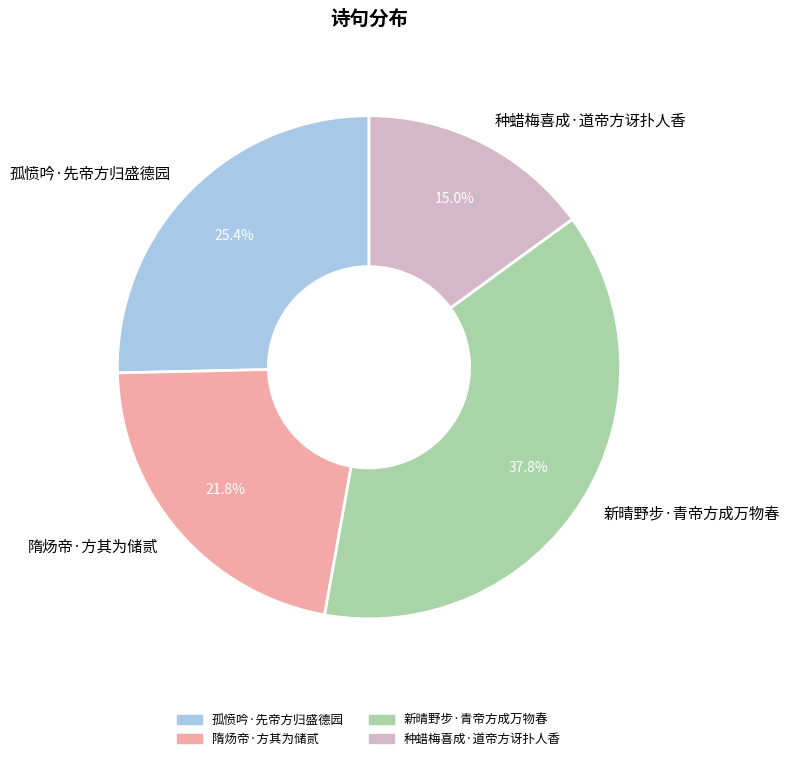

To the nearest percent, what is the average slice percentage?

25%